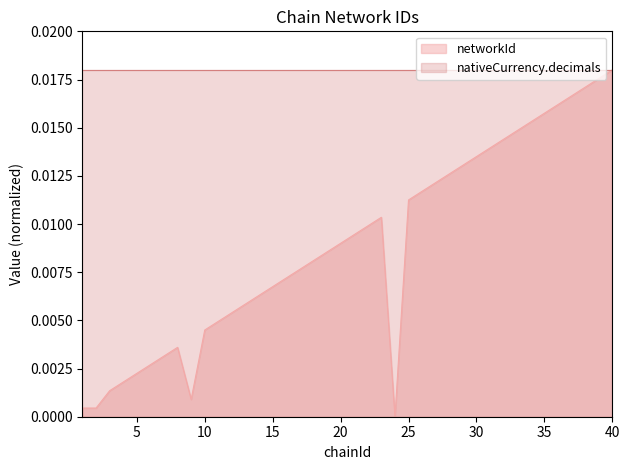

At which category does the data reach its first local valley?

9